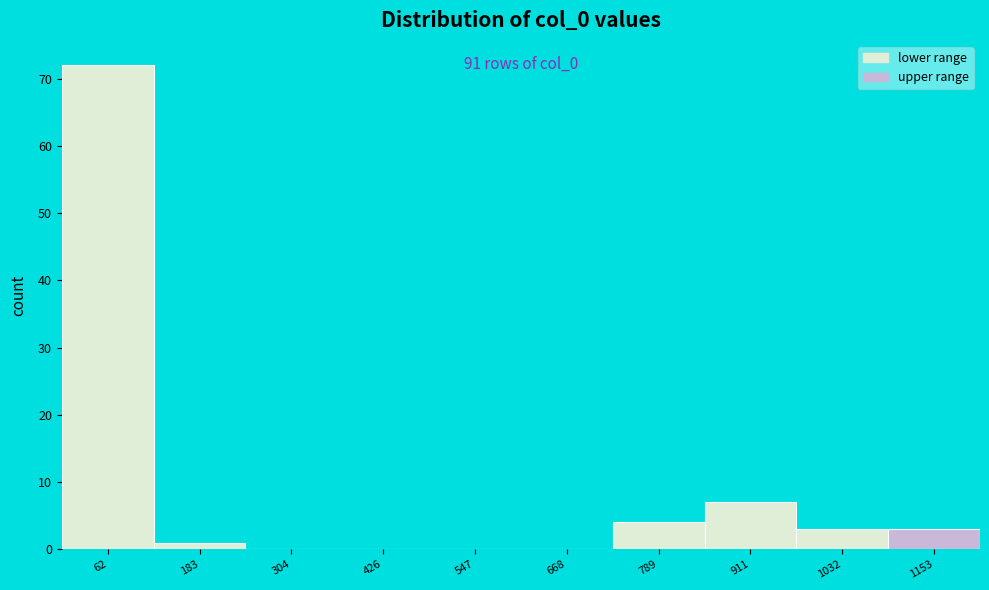

Over which range of the x-axis is the bar tallest?

0 to 120